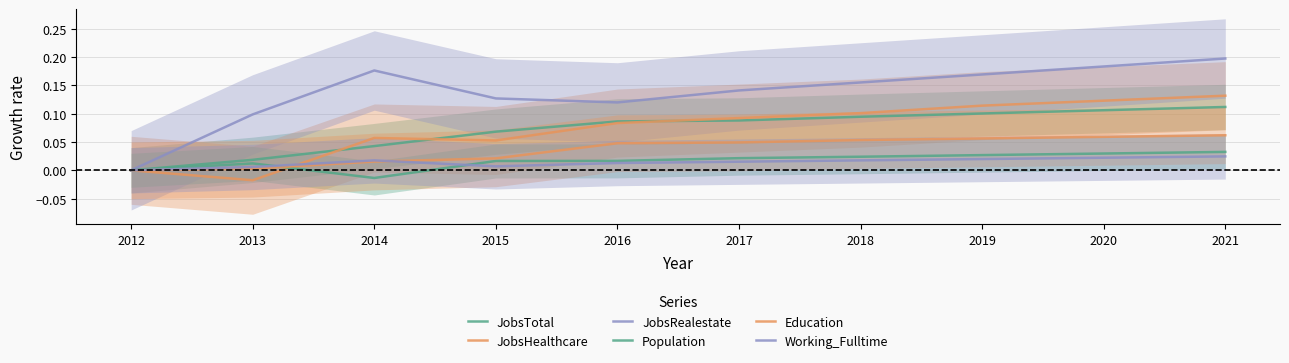

True or false: JobsTotal has a value of 0.0 at 2014.

True